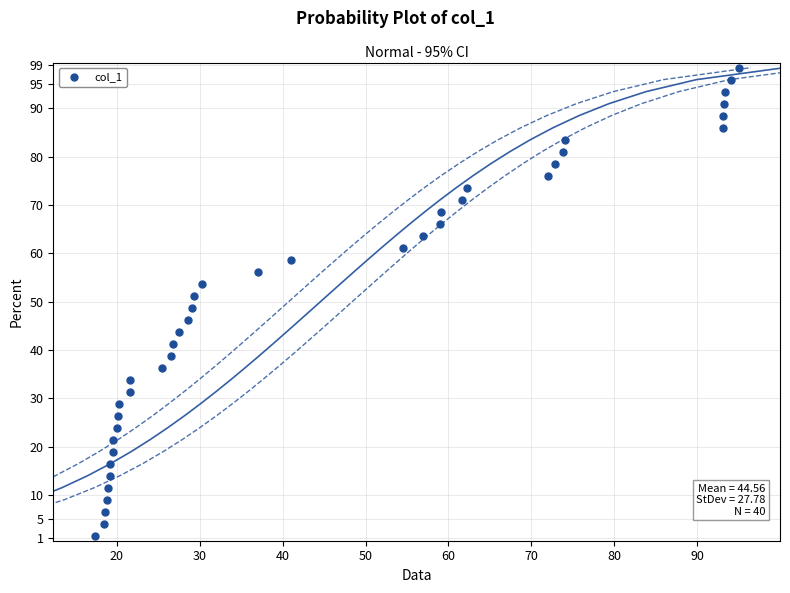

What is the greatest value displayed?

98.4